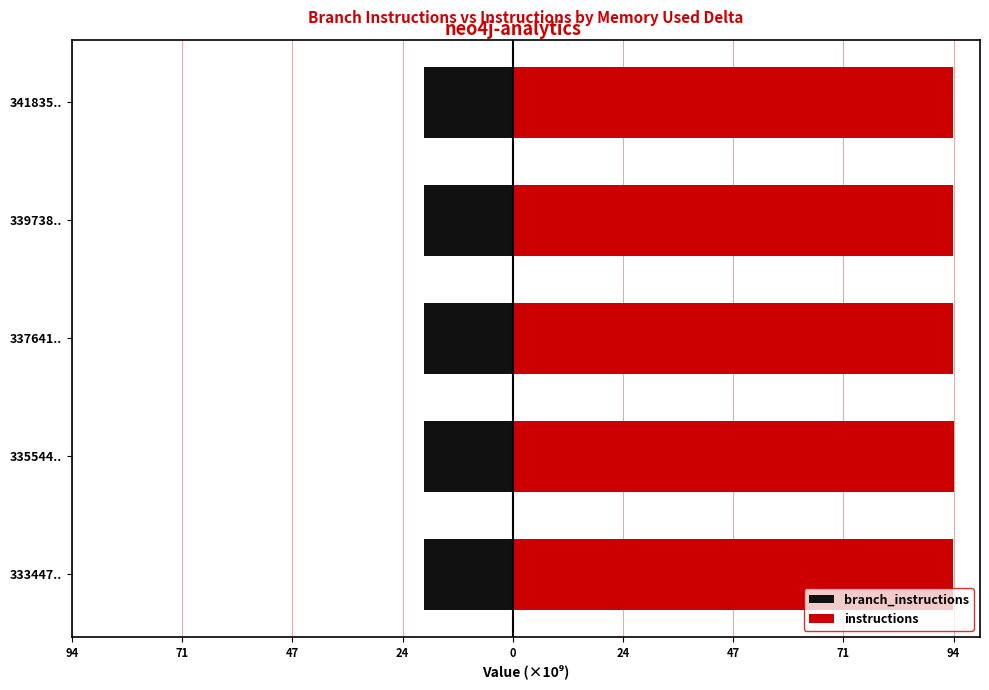

How many bars are there in total?

10